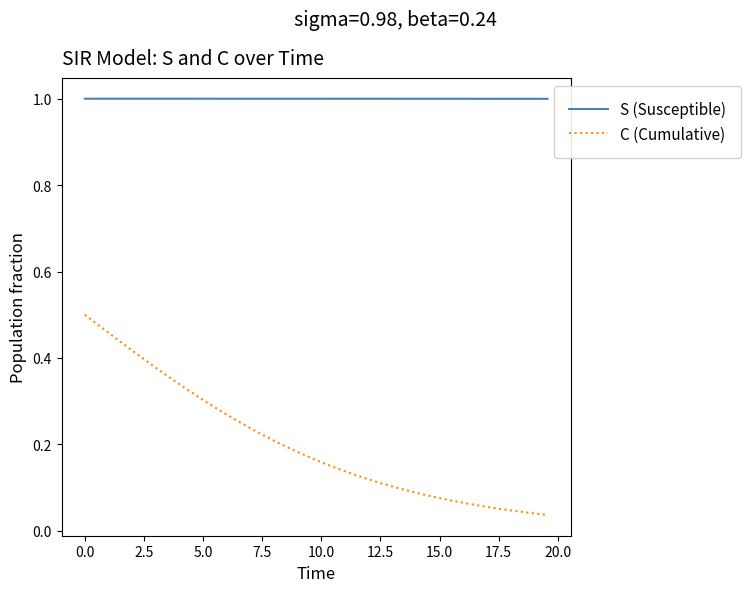

What is the greatest value displayed?

1.0